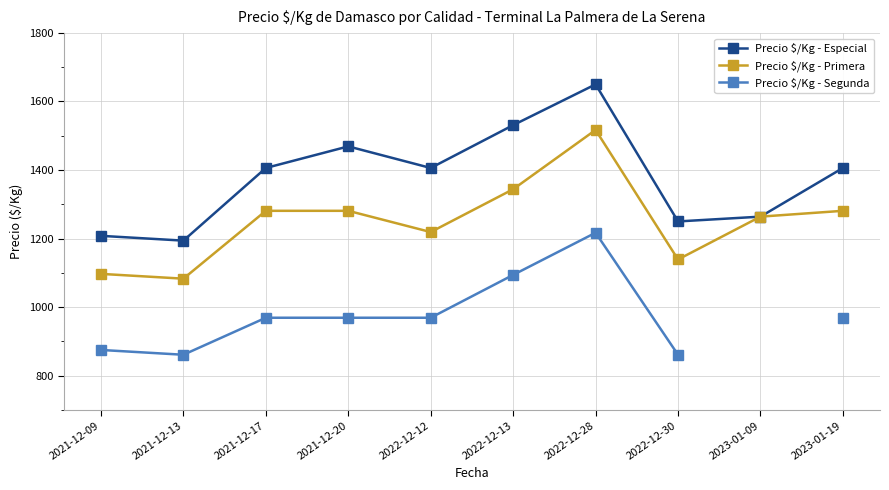

What is the smallest value displayed?

861.0